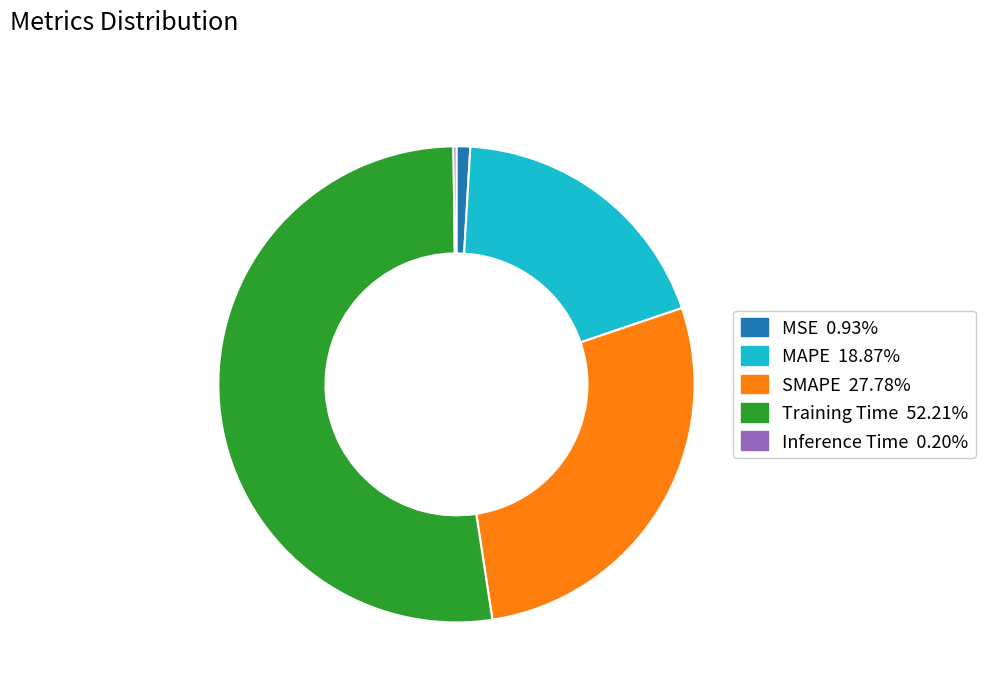

Between MAPE and Training Time, which is larger?

Training Time